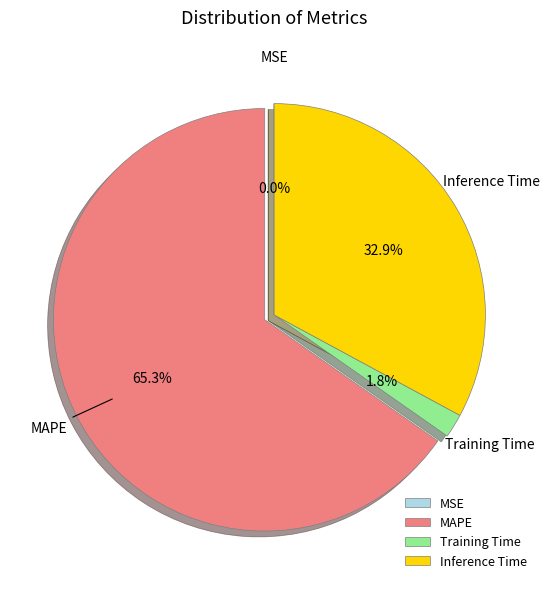

What percentage is the Inference Time slice, to the nearest percent?

33%